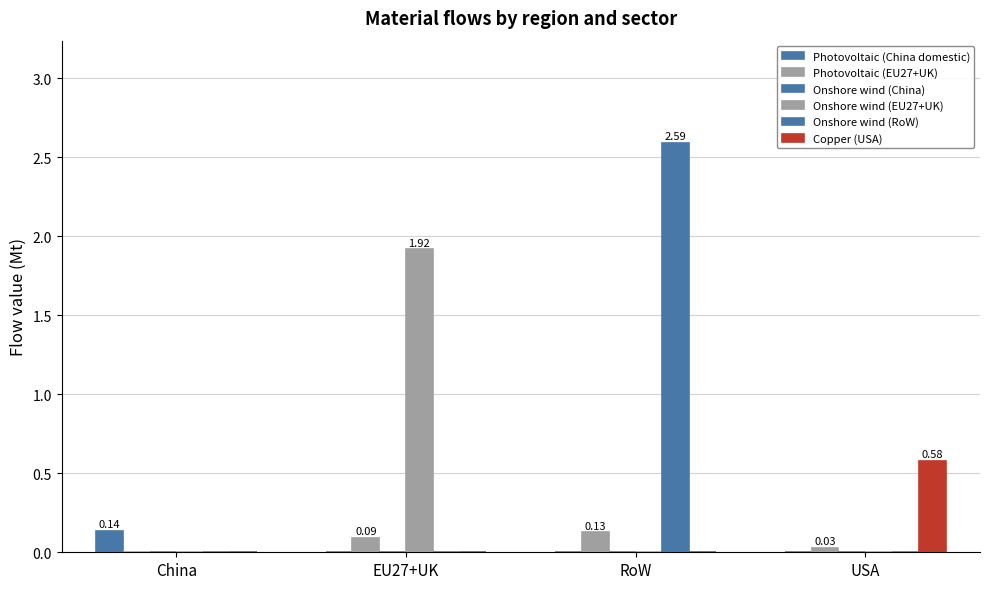

Count the number of data series in this chart.

6